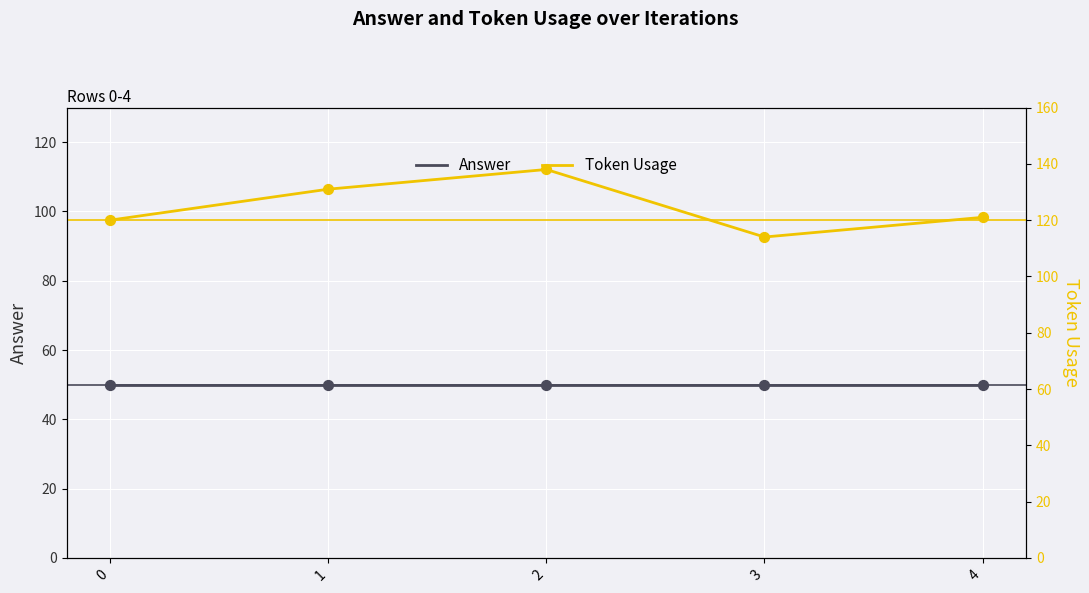

Which series has the widest spread of Y values?

token_usage